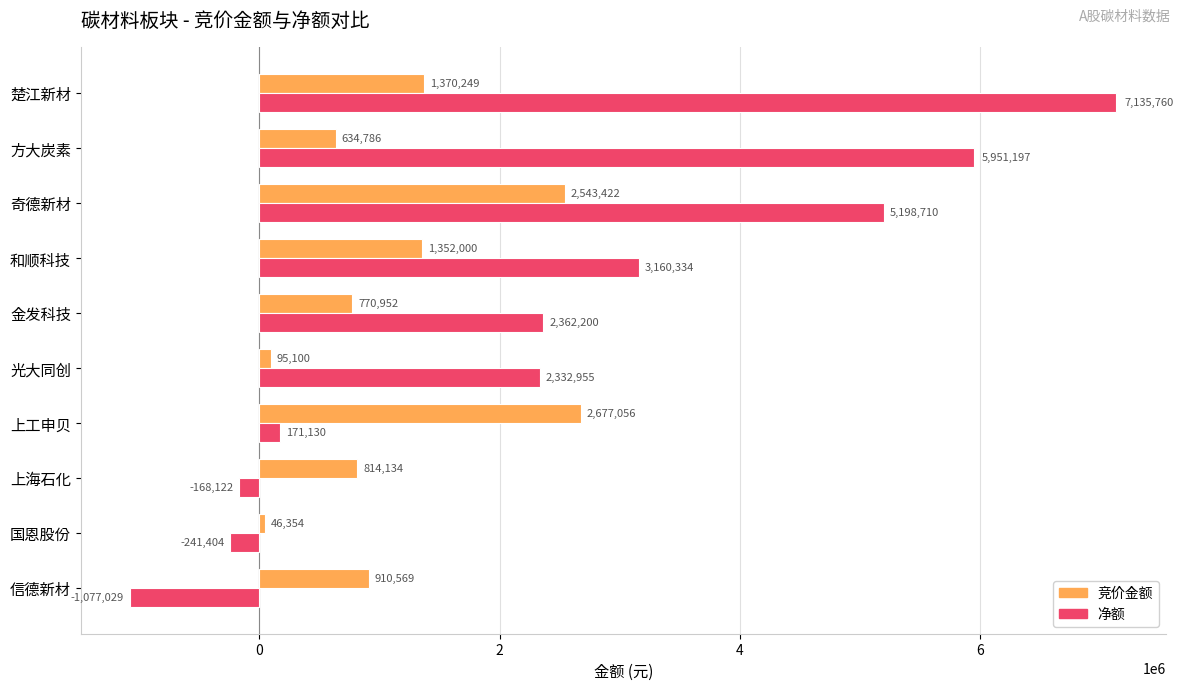

True or false: 竞价金额 has a value of 910569 at 信德新材.

True